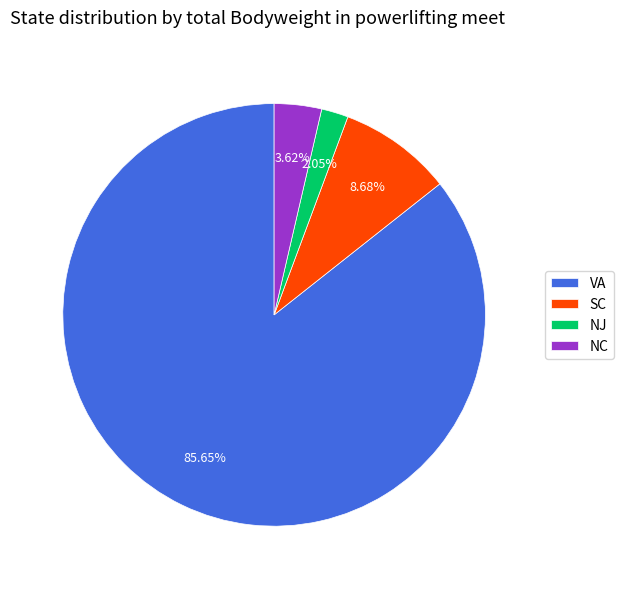

Rank the categories by value from lowest to highest.

NJ, NC, SC, VA